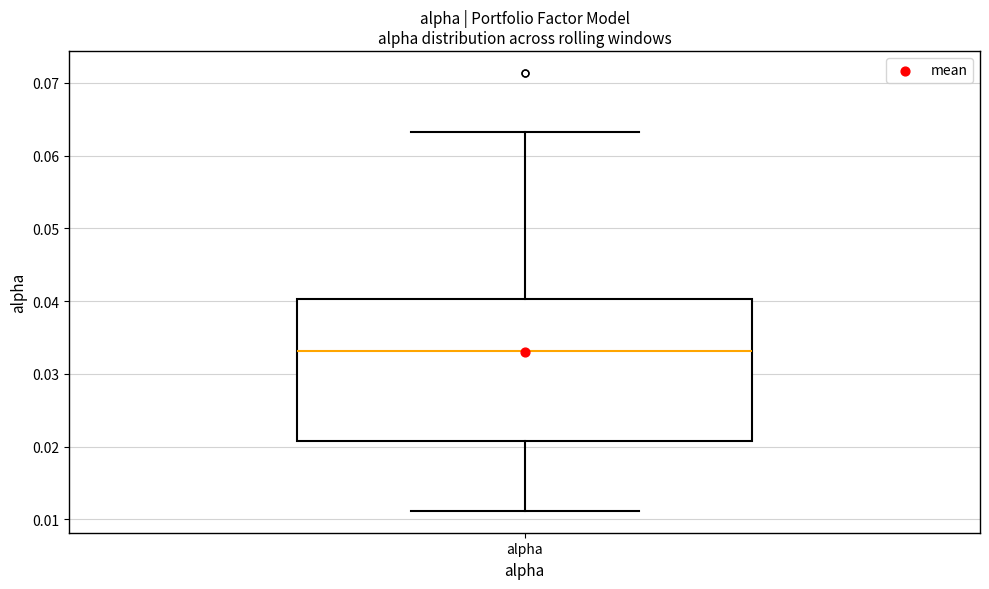

Where does the upper whisker of the box for alpha end on the y-axis? The values are not printed on the chart, so give them approximately, as read against the axis.

0.063